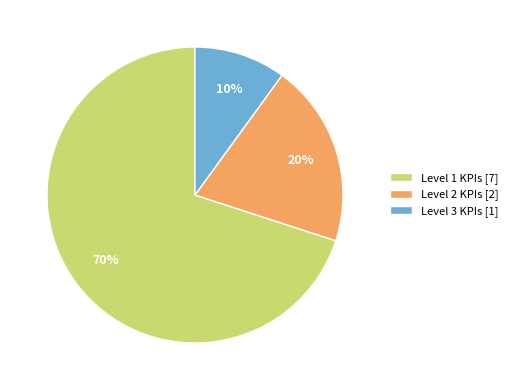

To the nearest percent, what portion does Level 2 KPIs [2] represent?

20%